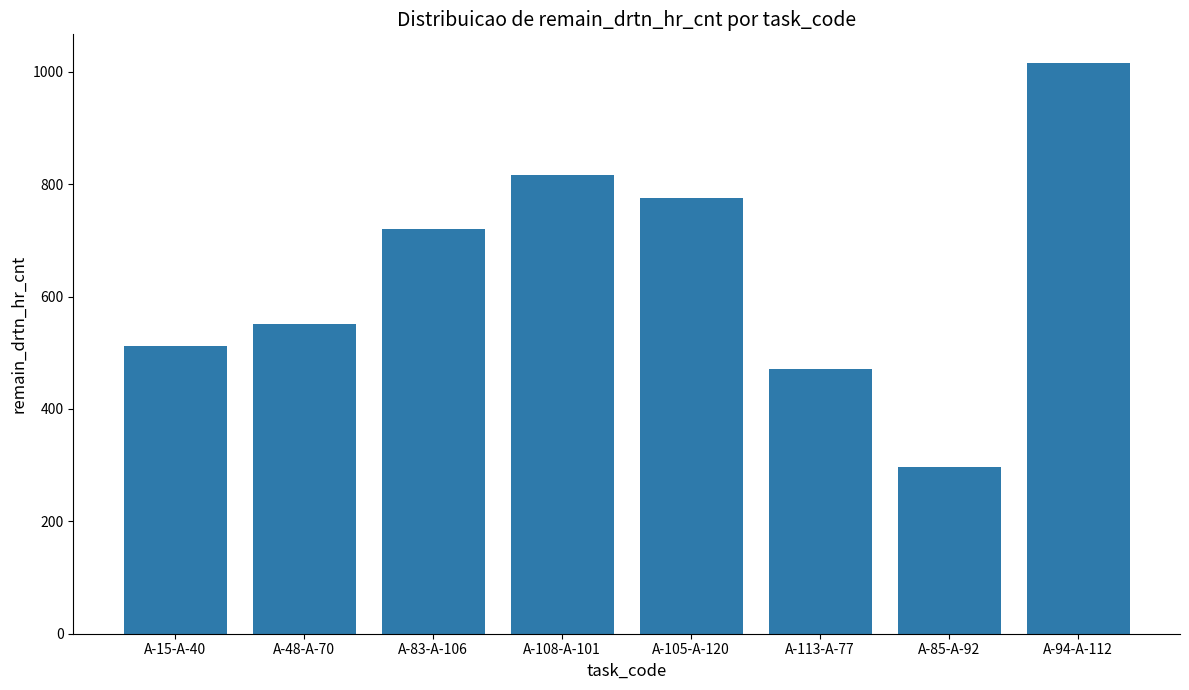

Are the bars grouped side by side (vs. stacked)?

No